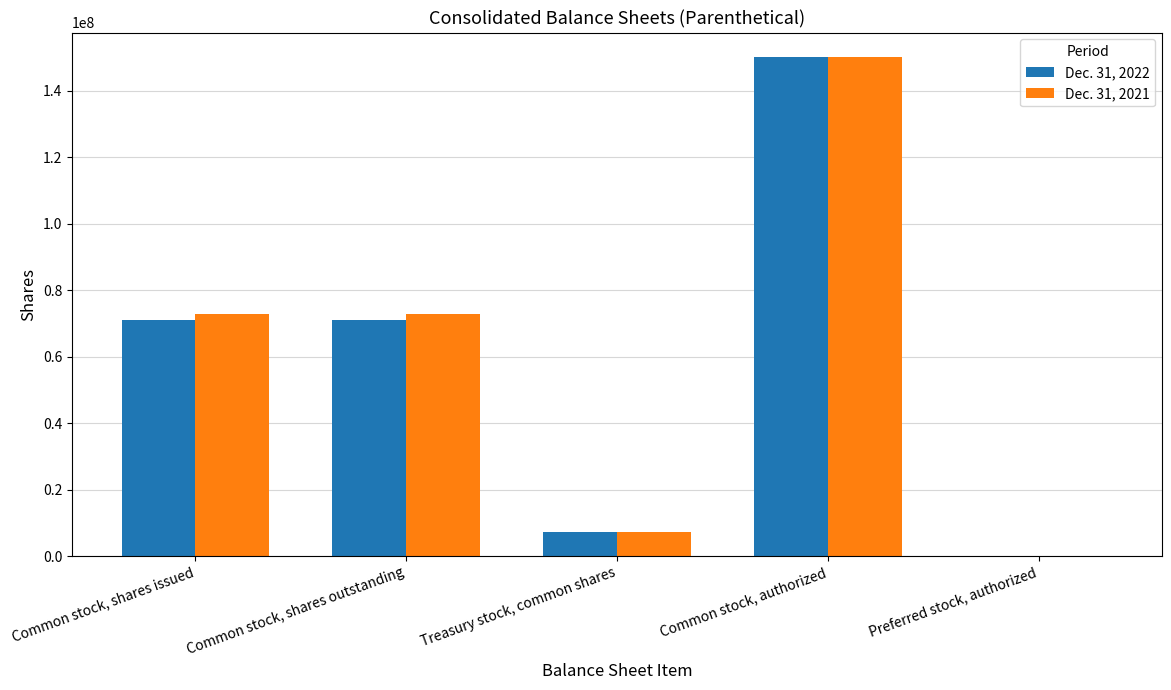

The value of Dec. 31, 2022 at Common stock, shares outstanding is 70875000. True or false?

True